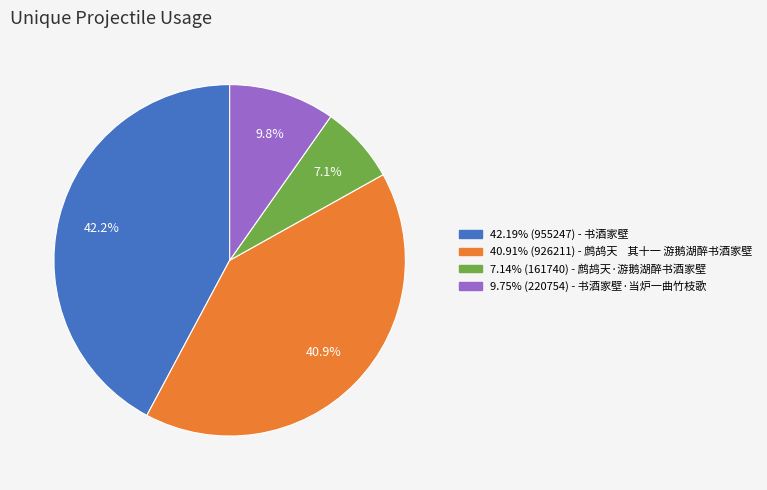

Is there a majority slice in this chart?

No